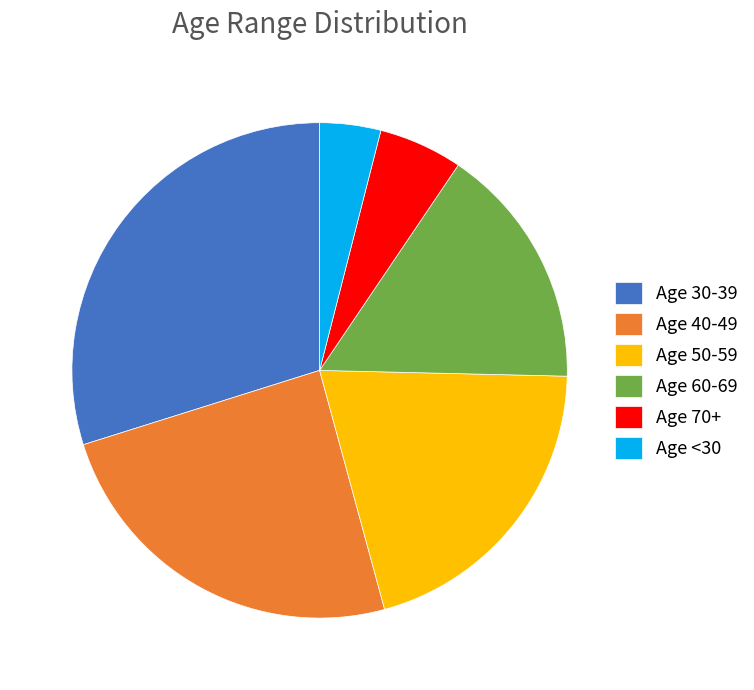

Is there any slice that represents more than half of the pie?

No